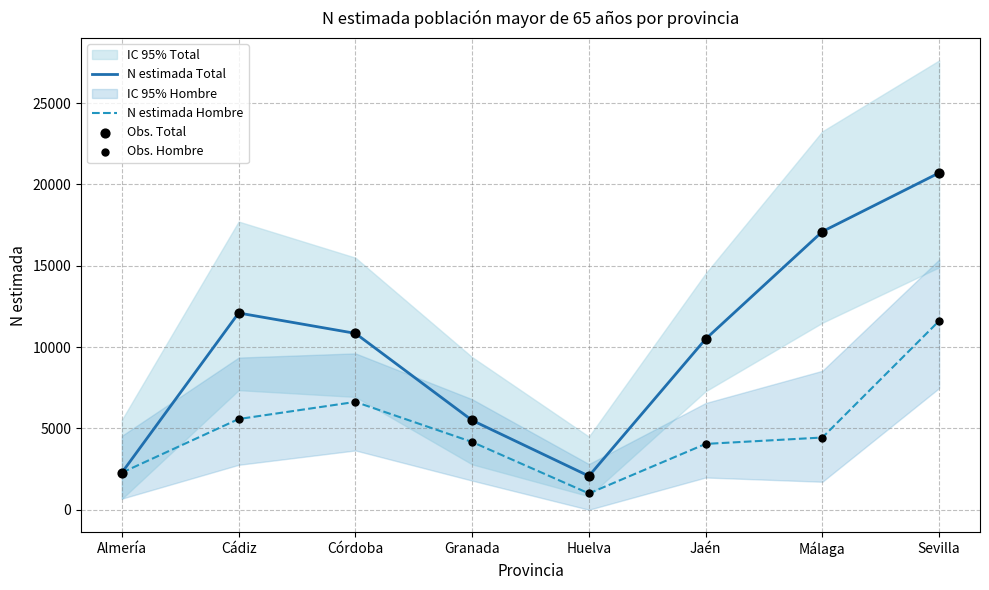

At how many categories does at least one series exceed 7971?

5